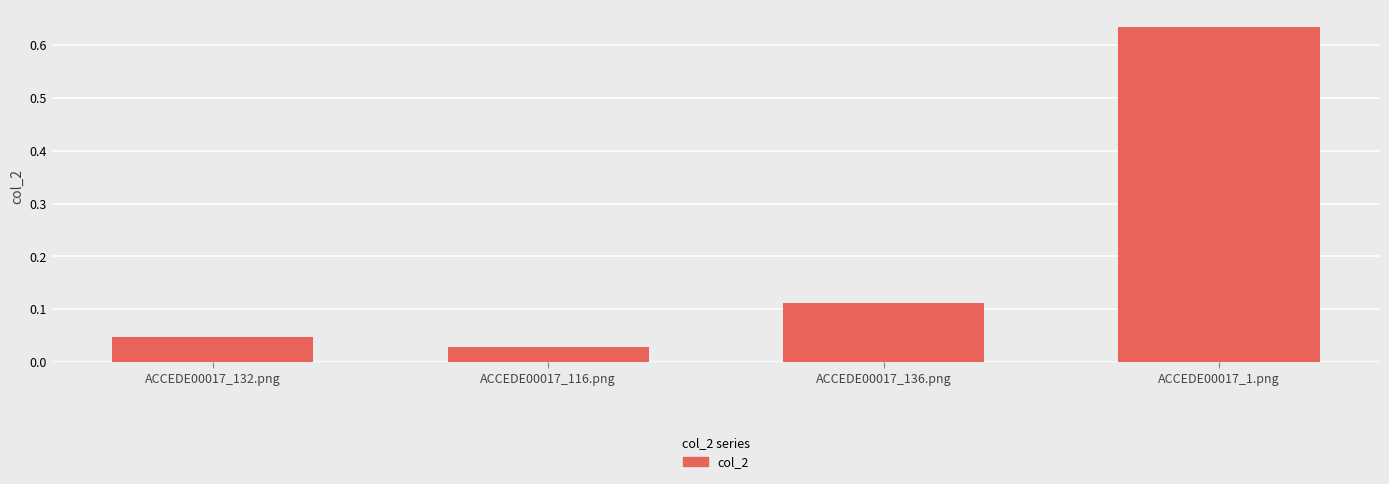

List the labels in order of value, smallest first.

ACCEDE00017_116.png, ACCEDE00017_132.png, ACCEDE00017_136.png, ACCEDE00017_1.png